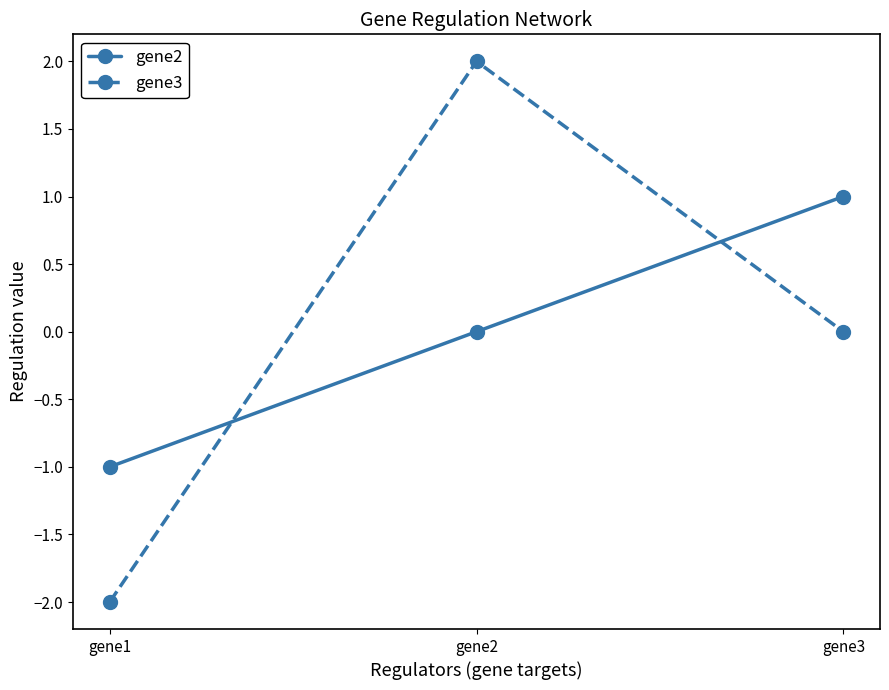

Reading right to left, extract all data points from this chart.

gene2: gene3=1	gene2=0	gene1=-1
gene3: gene3=0	gene2=2	gene1=-2